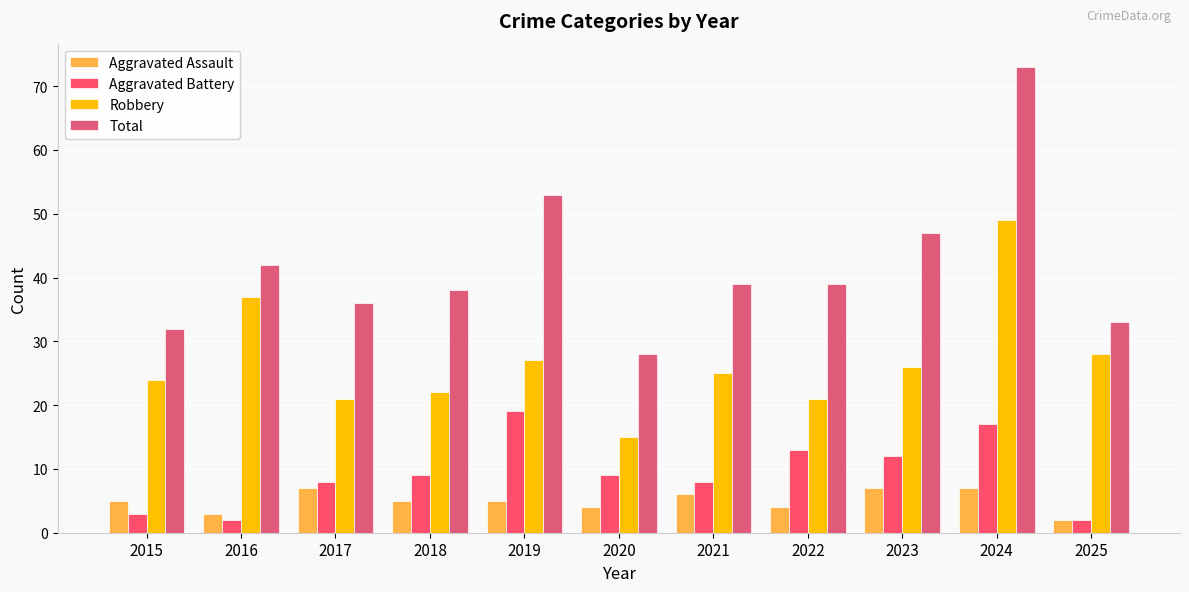

Rank the series at 2020 from highest to lowest value.

Total, Robbery, Aggravated Battery, Aggravated Assault